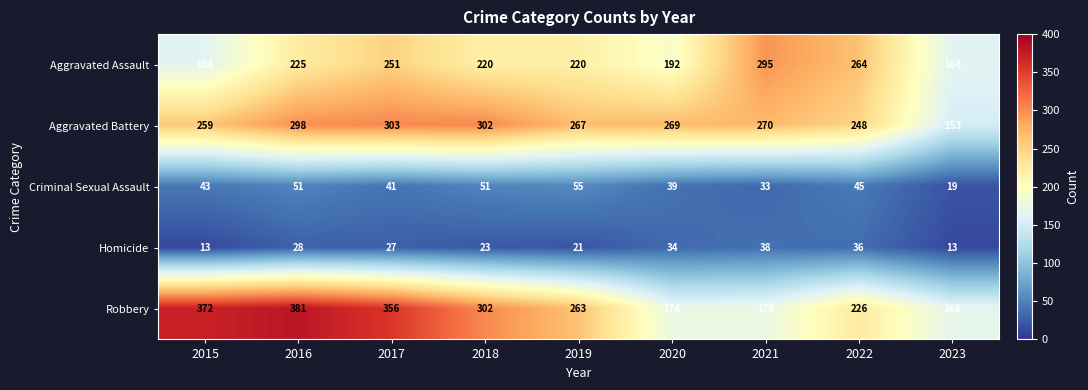

Which series has the largest range (max minus min)?

Robbery